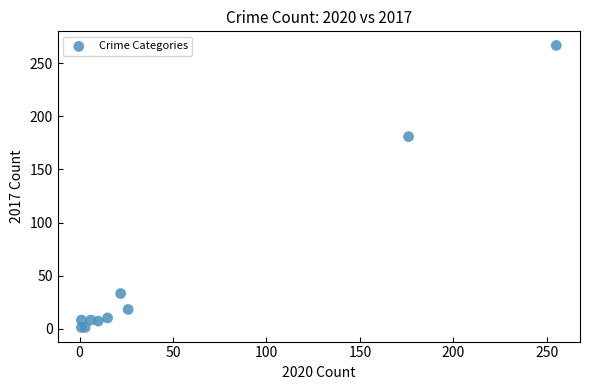

What Y value in the scatter plot is closest to 134?

181